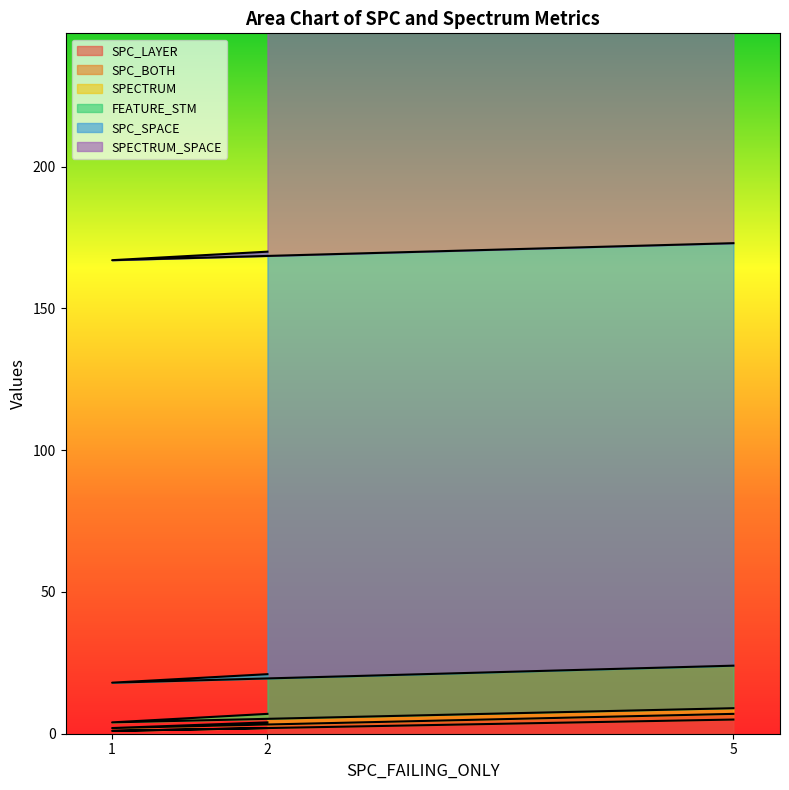

List the series in order of their peak value, lowest first.

SPC_BOTH, SPECTRUM, SPC_LAYER, FEATURE_STM, SPC_SPACE, SPECTRUM_SPACE